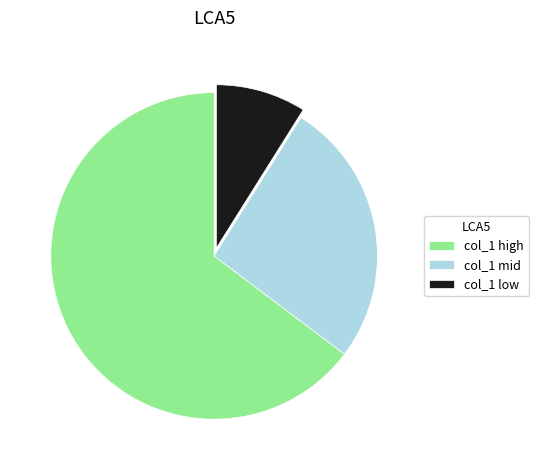

Which slice is the smallest?

col_1 low